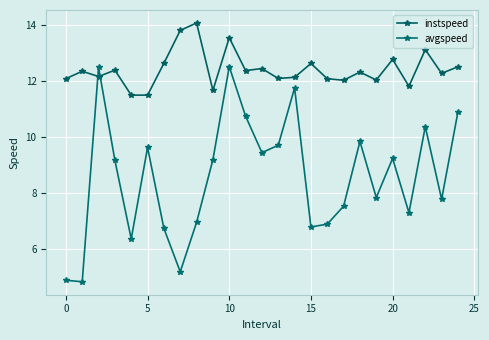

Where is avgspeed nearest to the value 8?

19